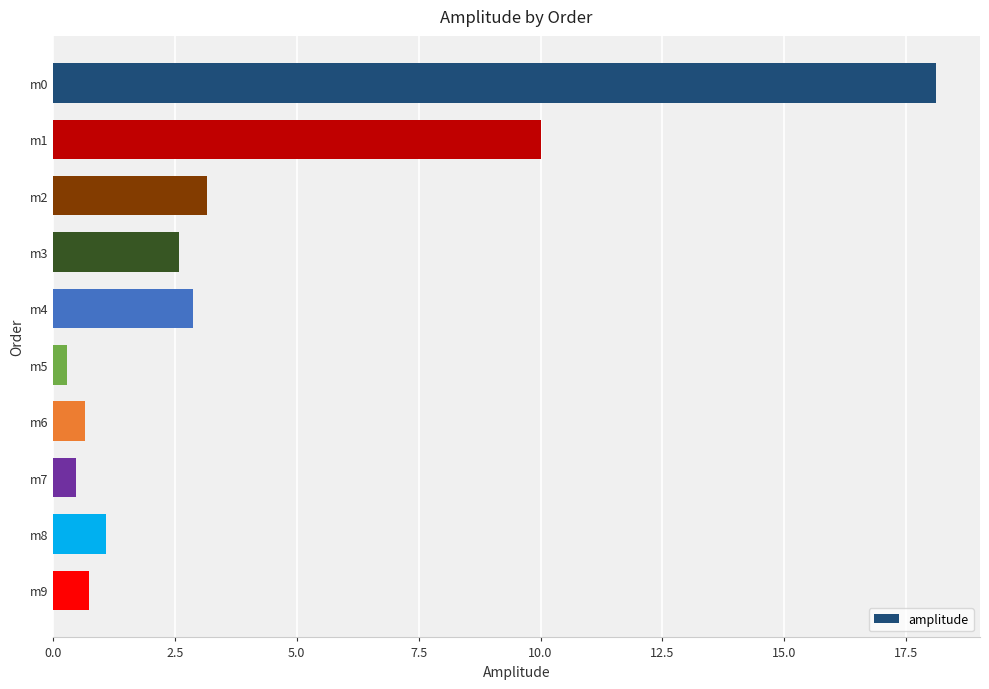

Is it true that the value at m3 is 2.6?

True